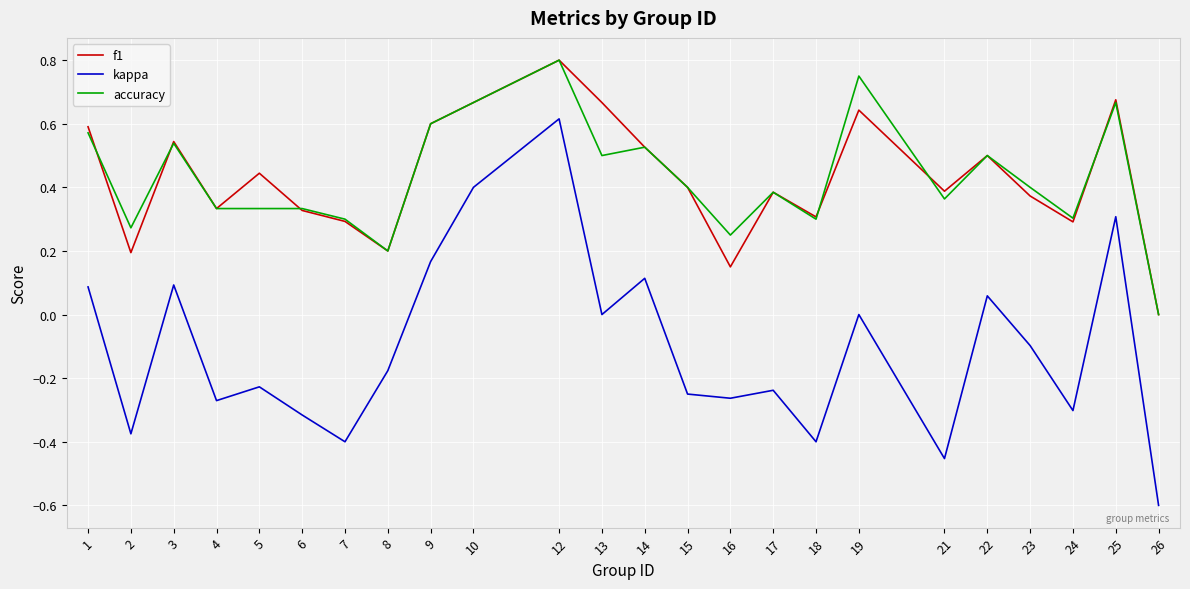

True or false: kappa and accuracy intersect in this chart.

False